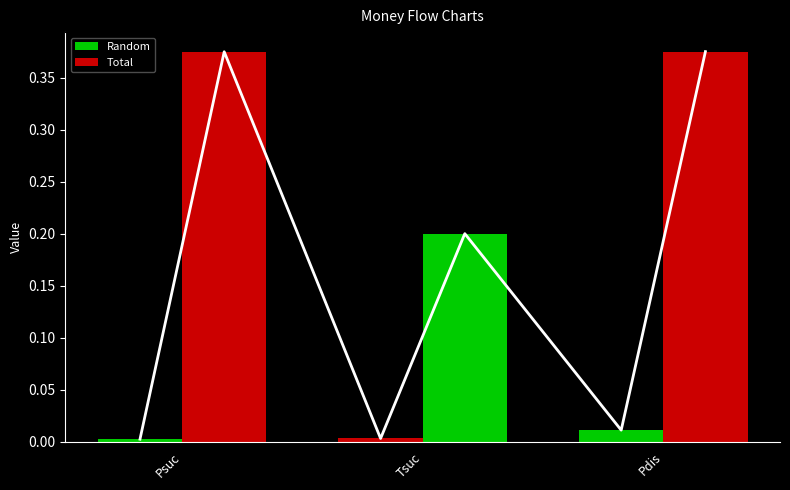

Which series changed the most between Tsuc and Pdis?

Total